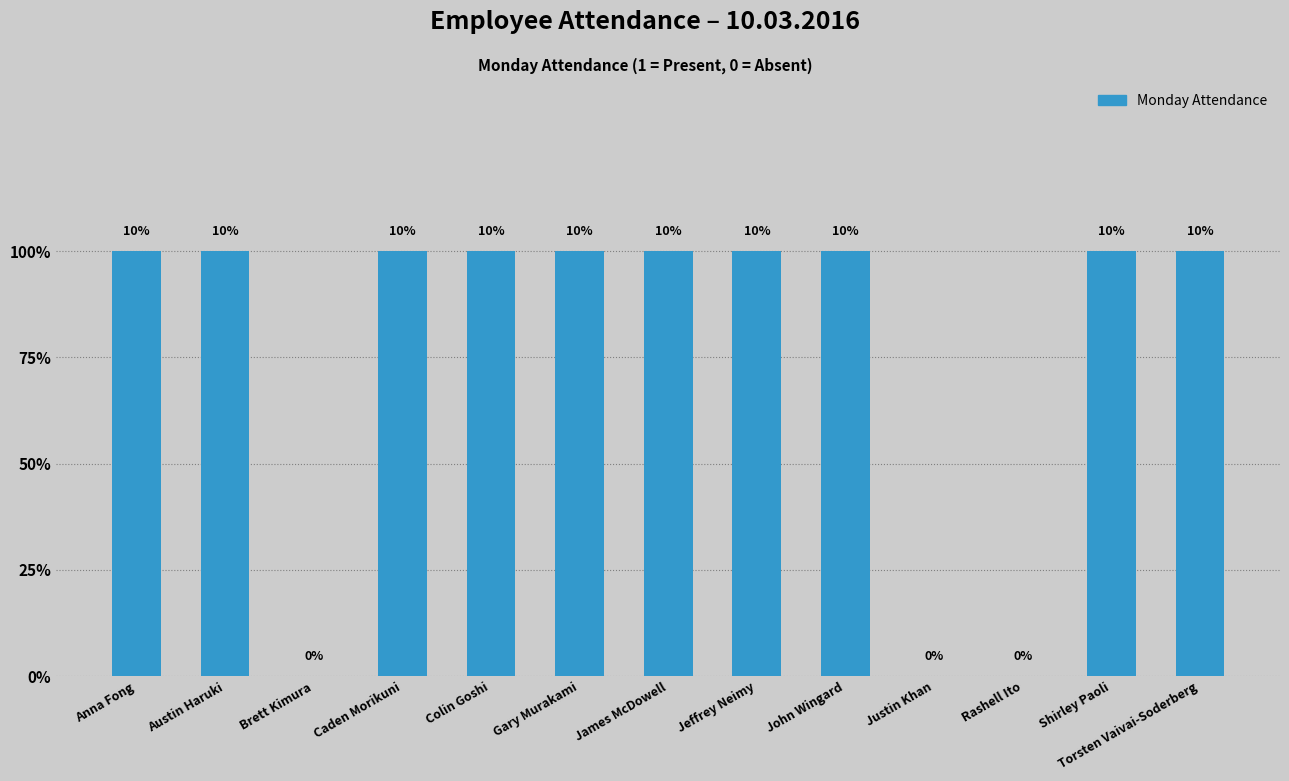

True or false: the data shows 1 at Caden Morikuni.

True